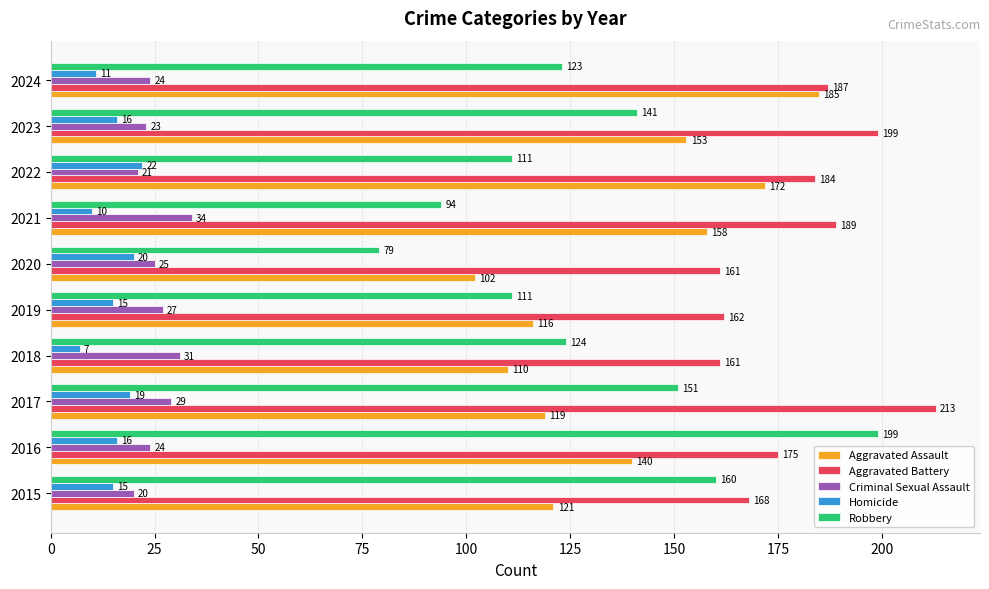

At which label is Aggravated Battery closest to 187?

2024